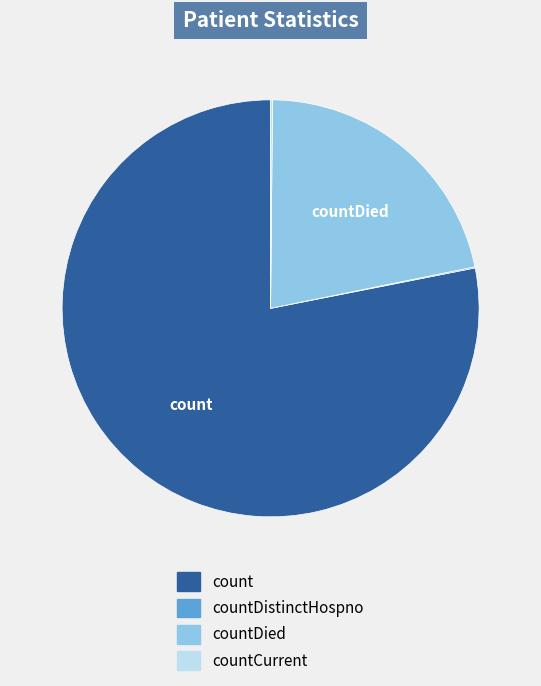

Does any single category account for the majority?

Yes